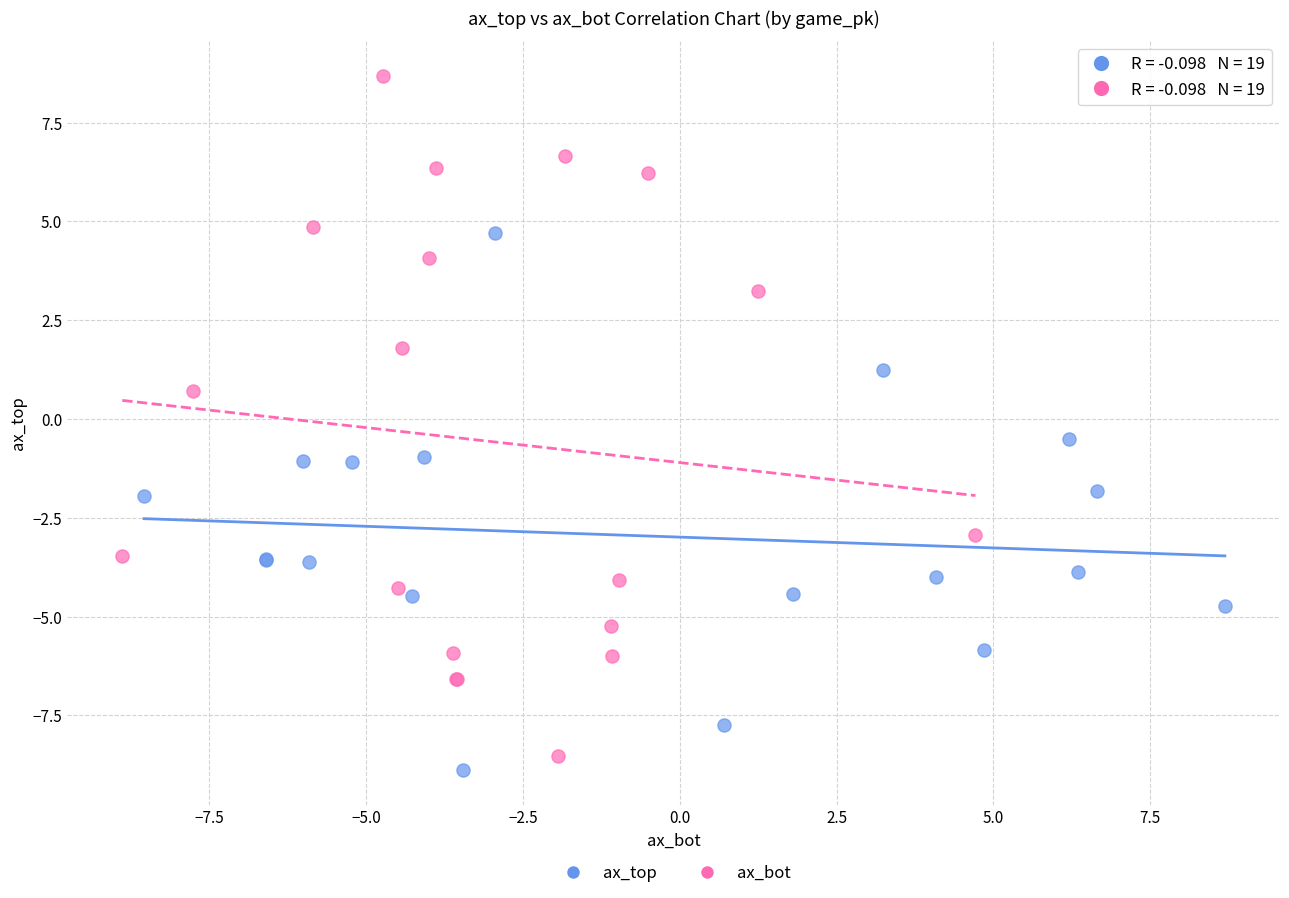

Which series has the largest Y range (max minus min)?

ax_bot